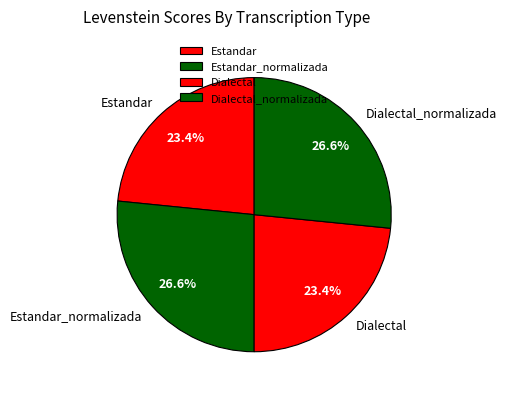

To the nearest percent, what is the combined percentage of Dialectal and Estandar_normalizada?

50%